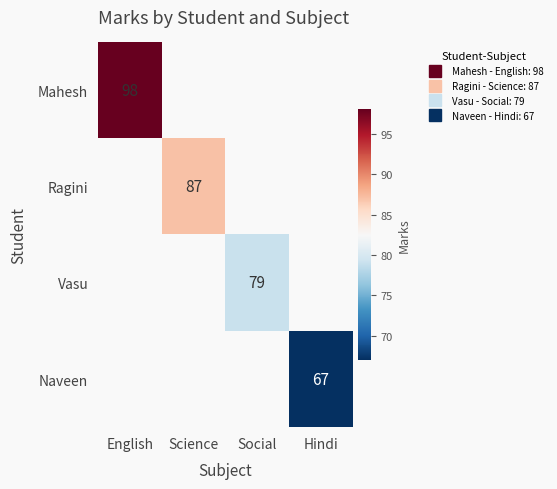

Is it true that Naveen equals 23 at English?

False